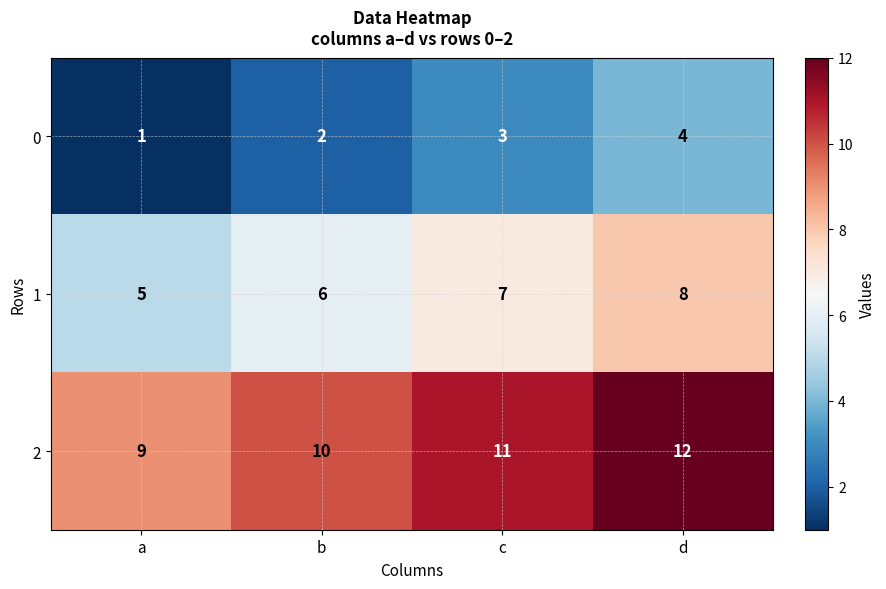

Rank the series by their average value, from lowest to highest.

0, 1, 2